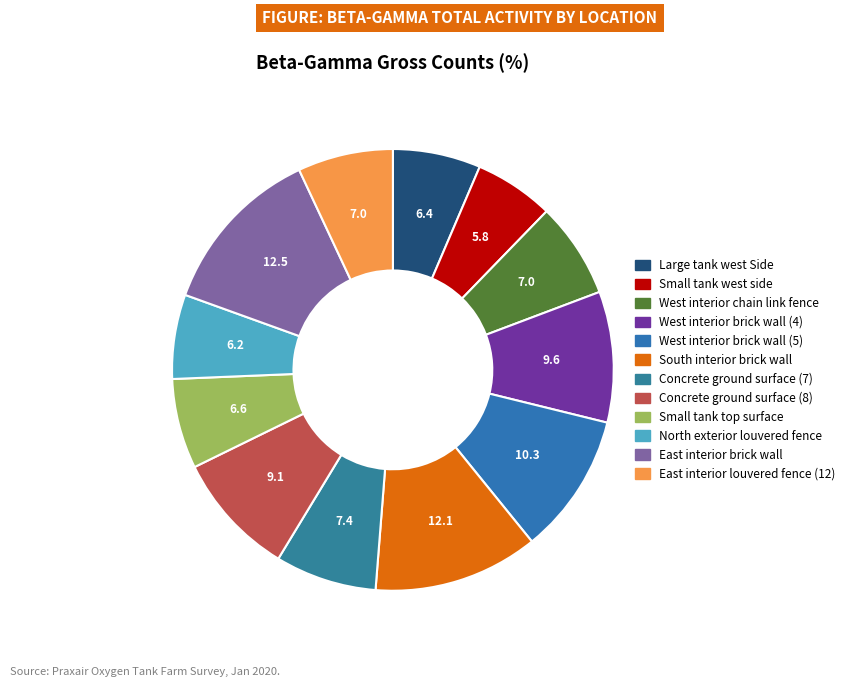

Does East interior brick wall account for over 50% of the chart?

No